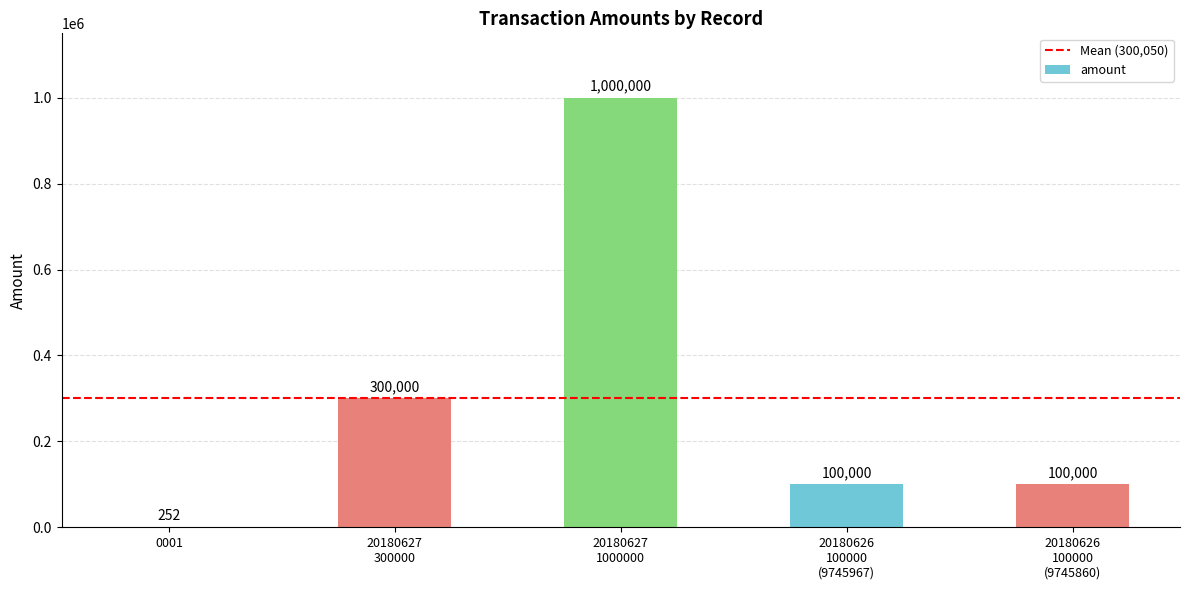

What is the sum of all values?

1500252